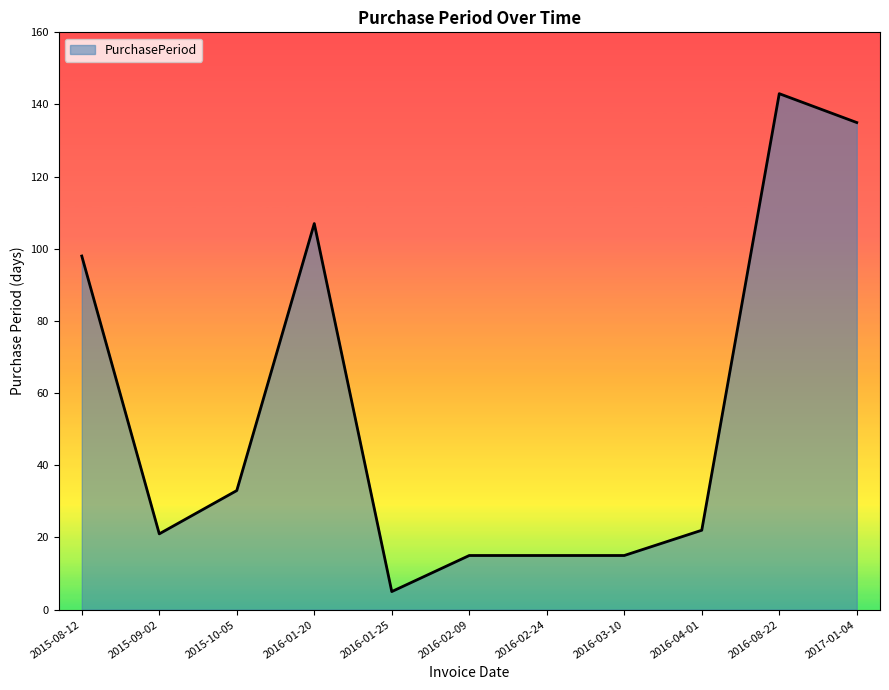

Read the value at 2016-03-10, to the nearest 10.

20